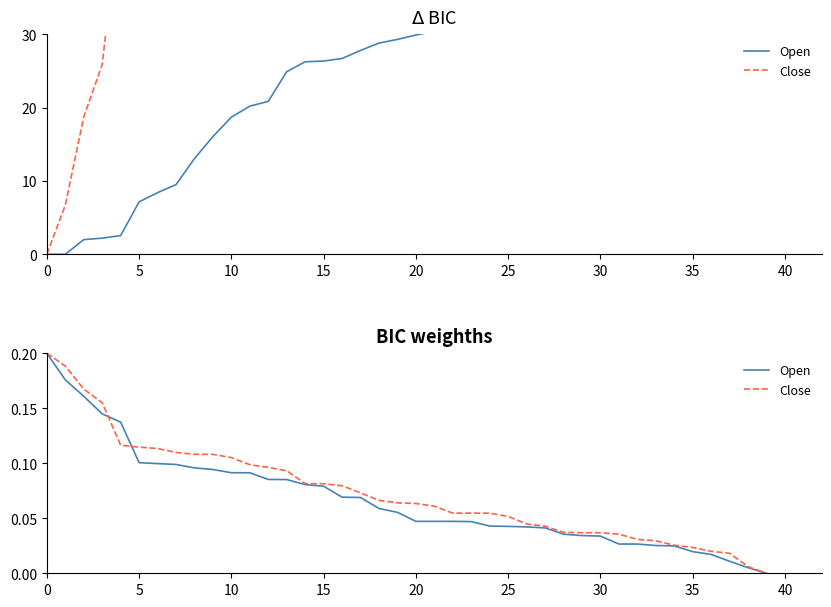

What are all the series names shown in the legend?

Open, Close